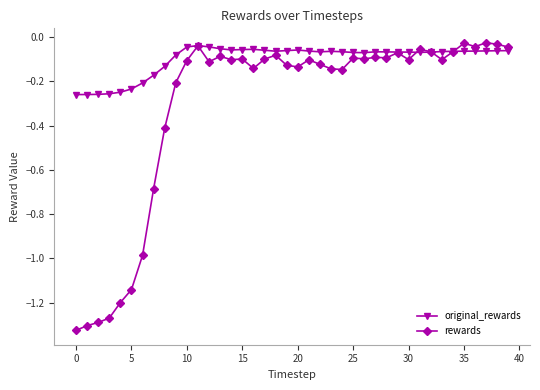

What are all the series names shown in the legend?

original_rewards, rewards